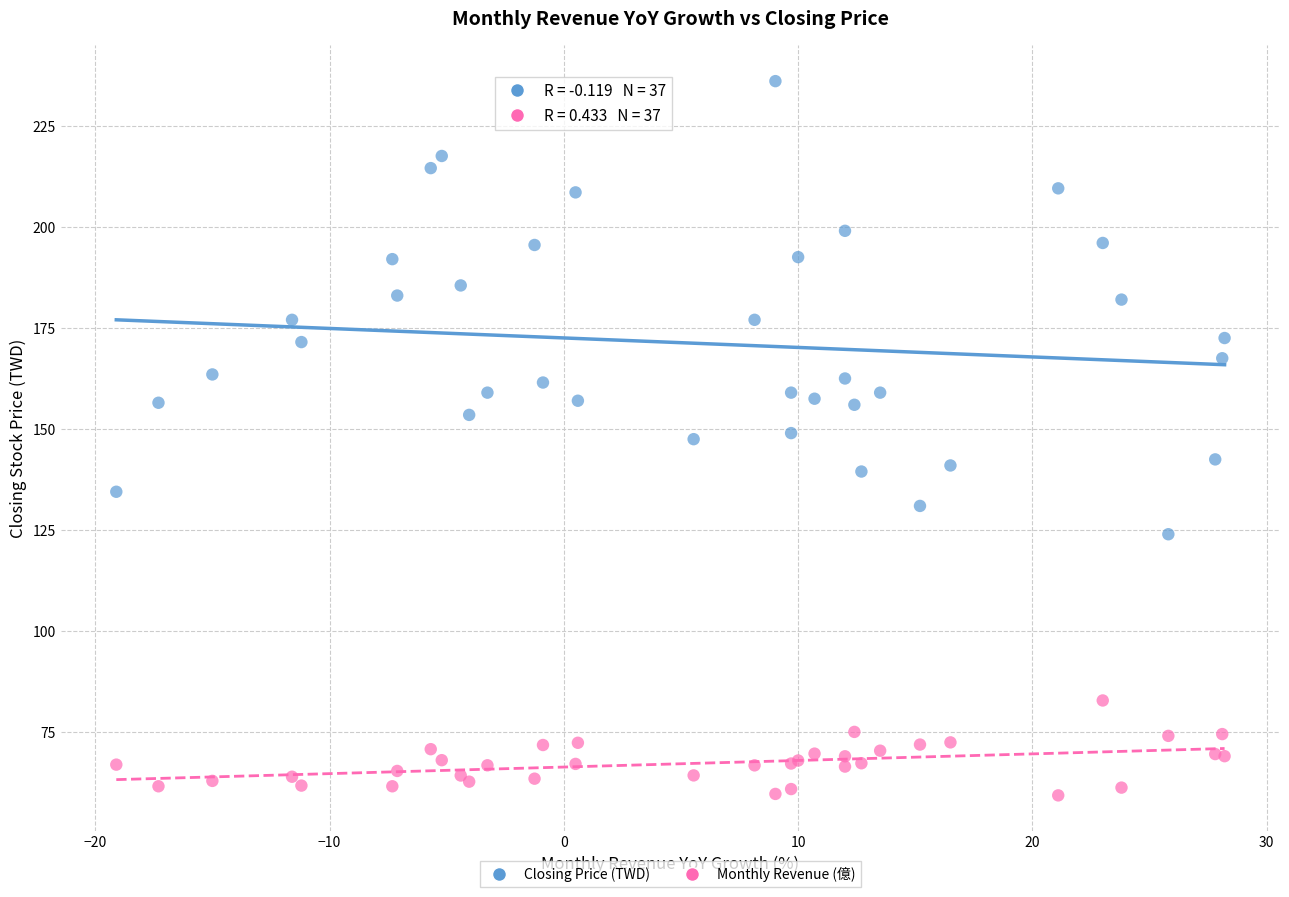

Which series reaches the minimum Y coordinate?

Monthly Revenue (億)